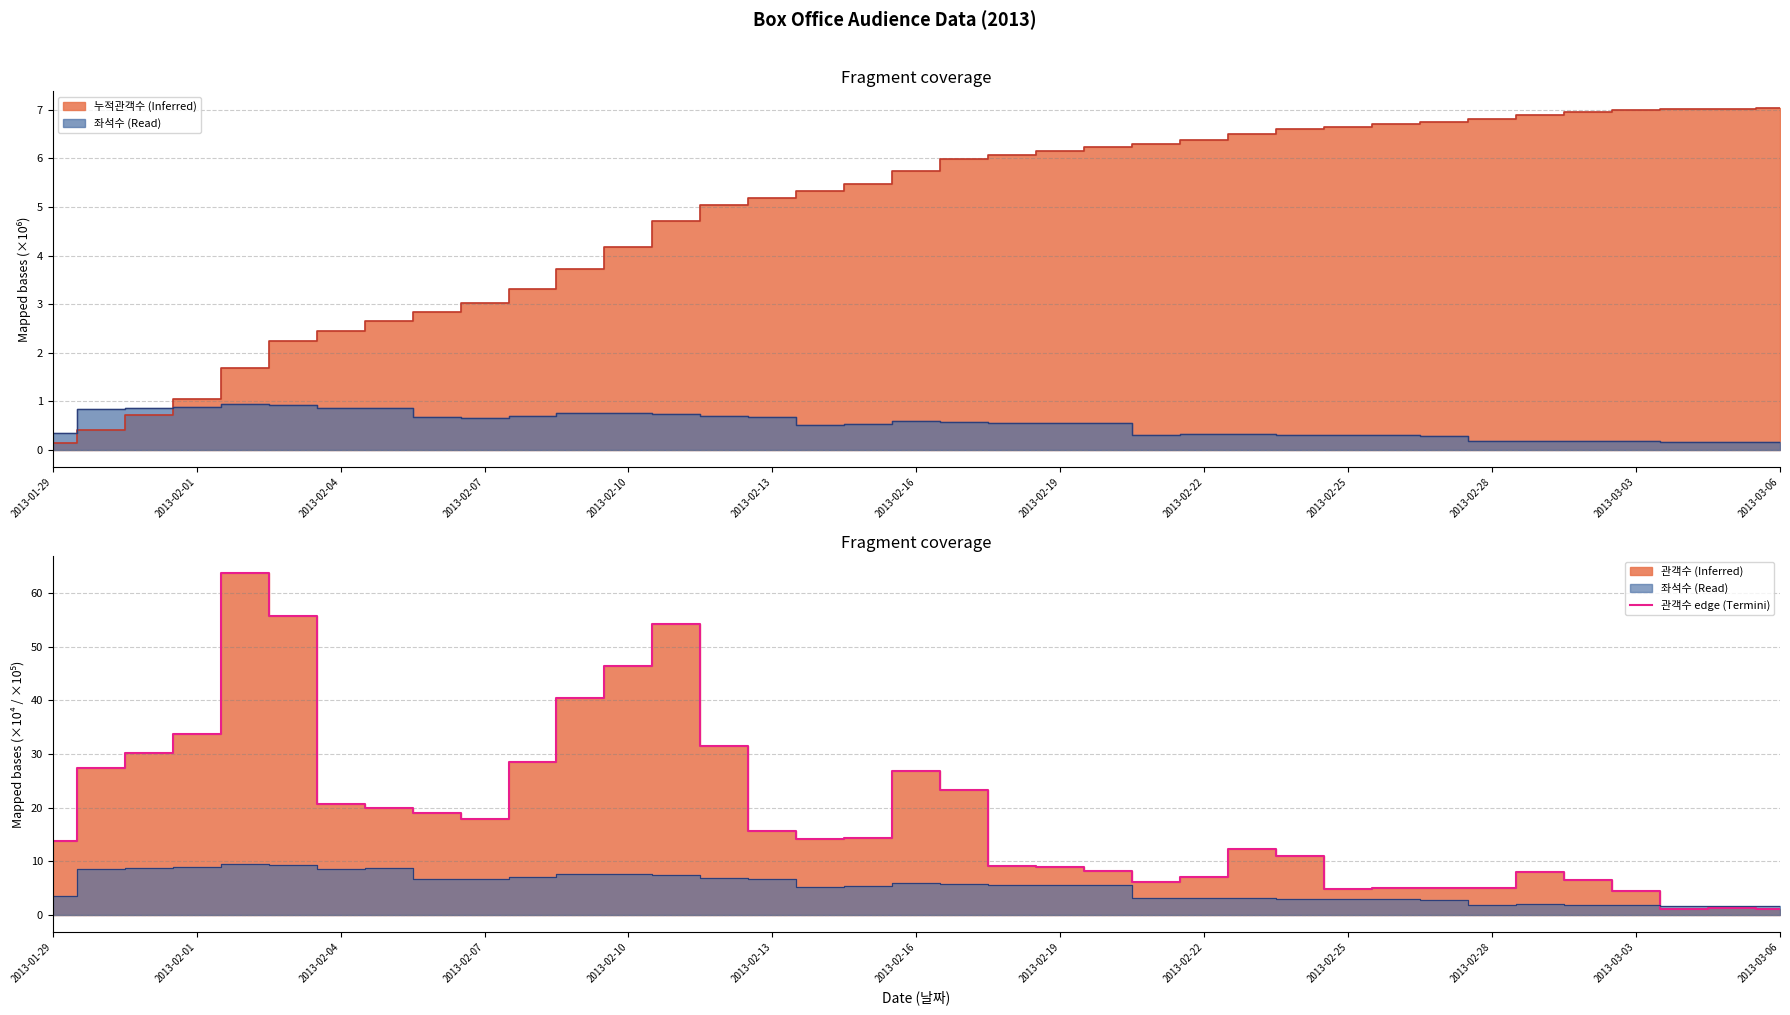

What is the sum of all values?

702.8